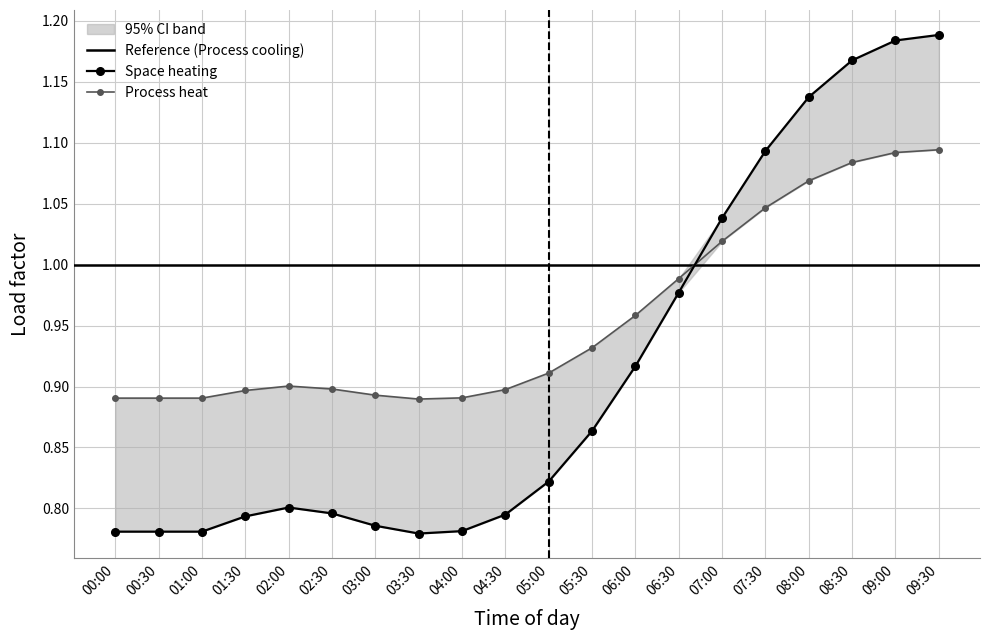

Where is Space heating nearest to the value 0?

03:30